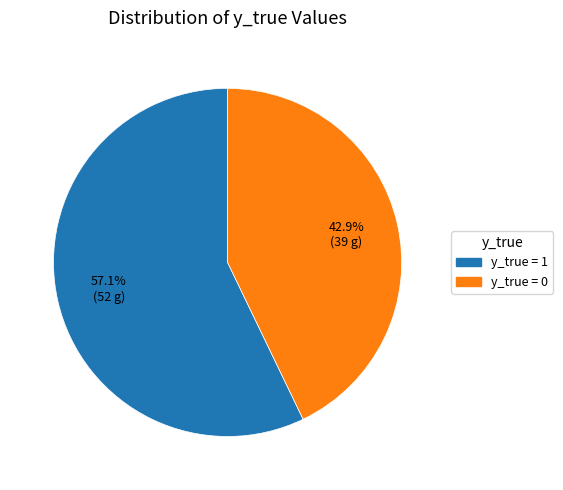

Is there any slice that represents more than half of the pie?

Yes